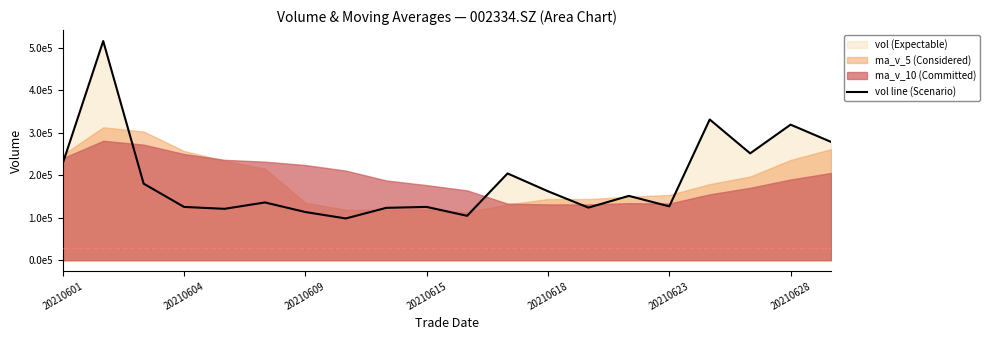

What is the change in value from 20210618 to 20210623?

-35510.0